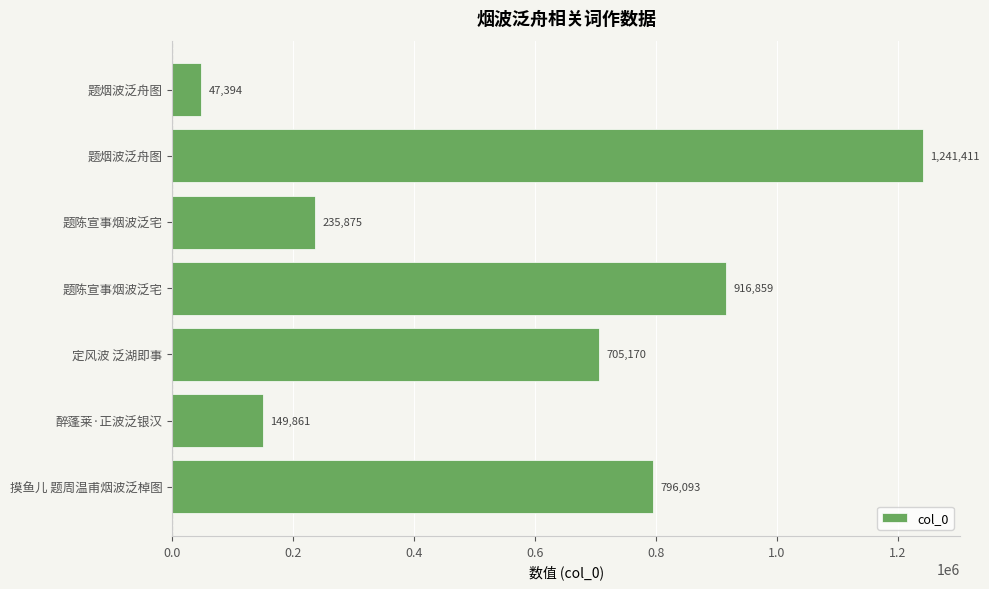

How many values are below 705170?

3